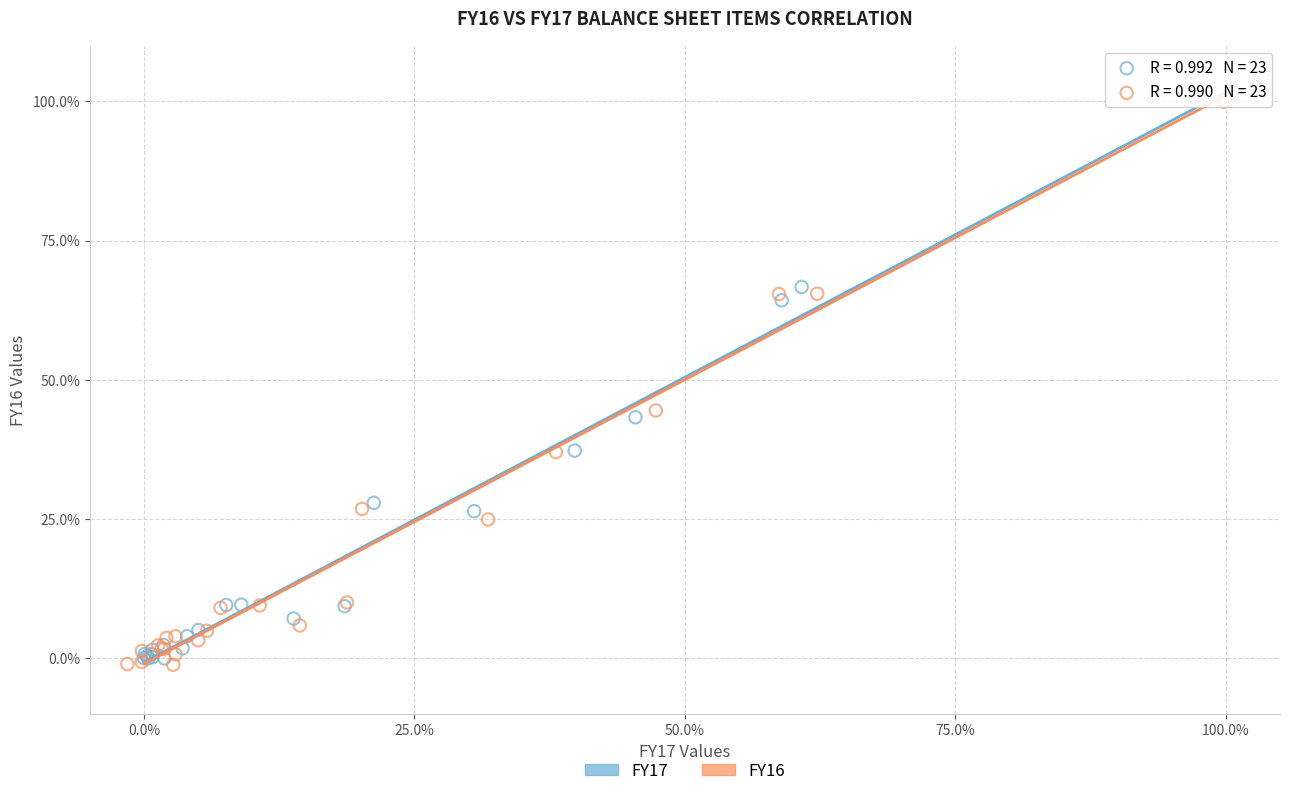

Which series contains the lowest Y value?

FY16